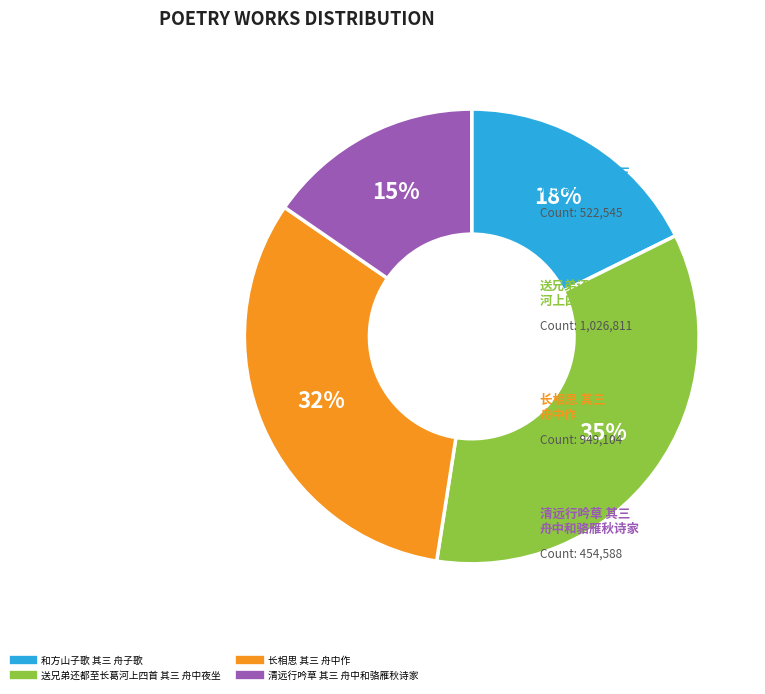

The 长相思 其三 舟中作 slice represents 42% of the pie. True or false?

False